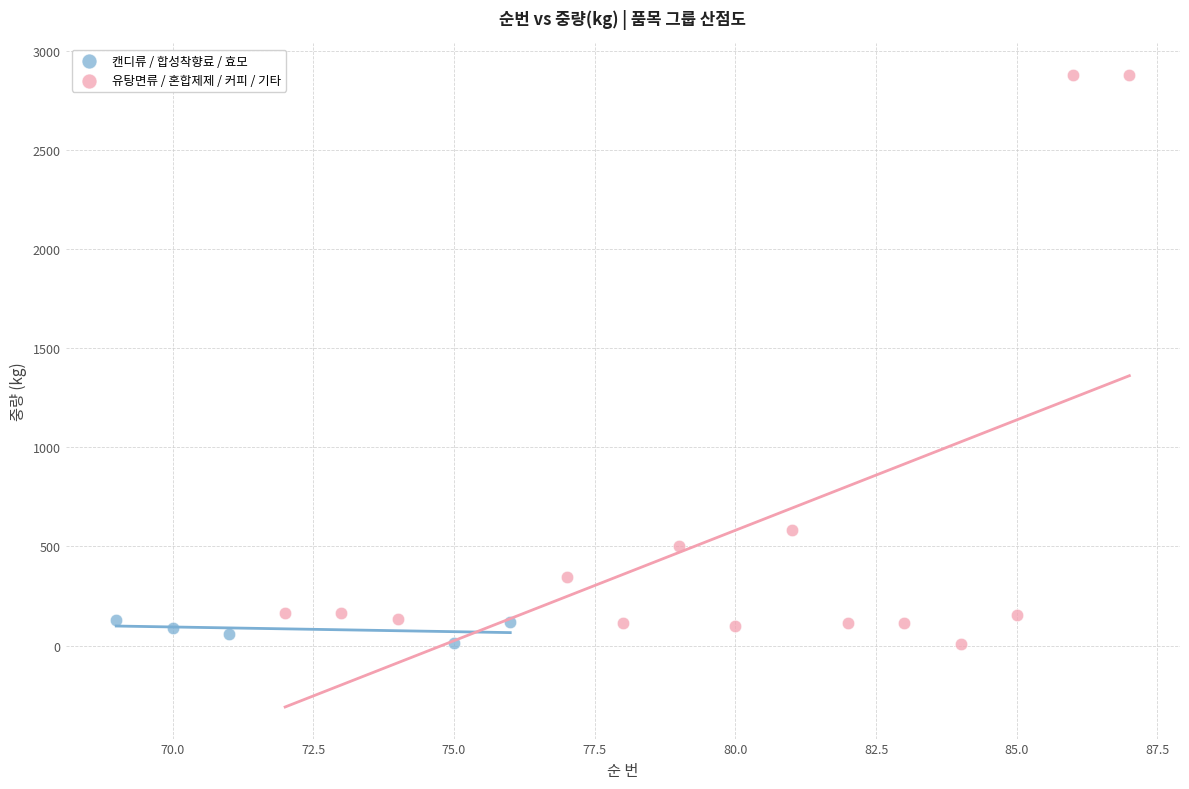

Which series has the largest Y range (max minus min)?

유탕면류 / 혼합제제 / 커피 / 기타